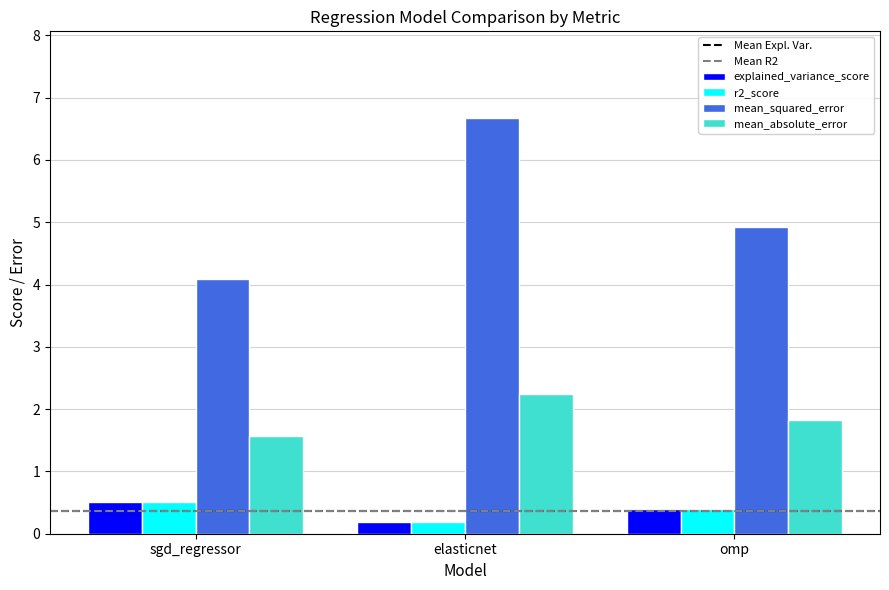

List the labels in order of mean_squared_error value, largest first.

elasticnet, omp, sgd_regressor